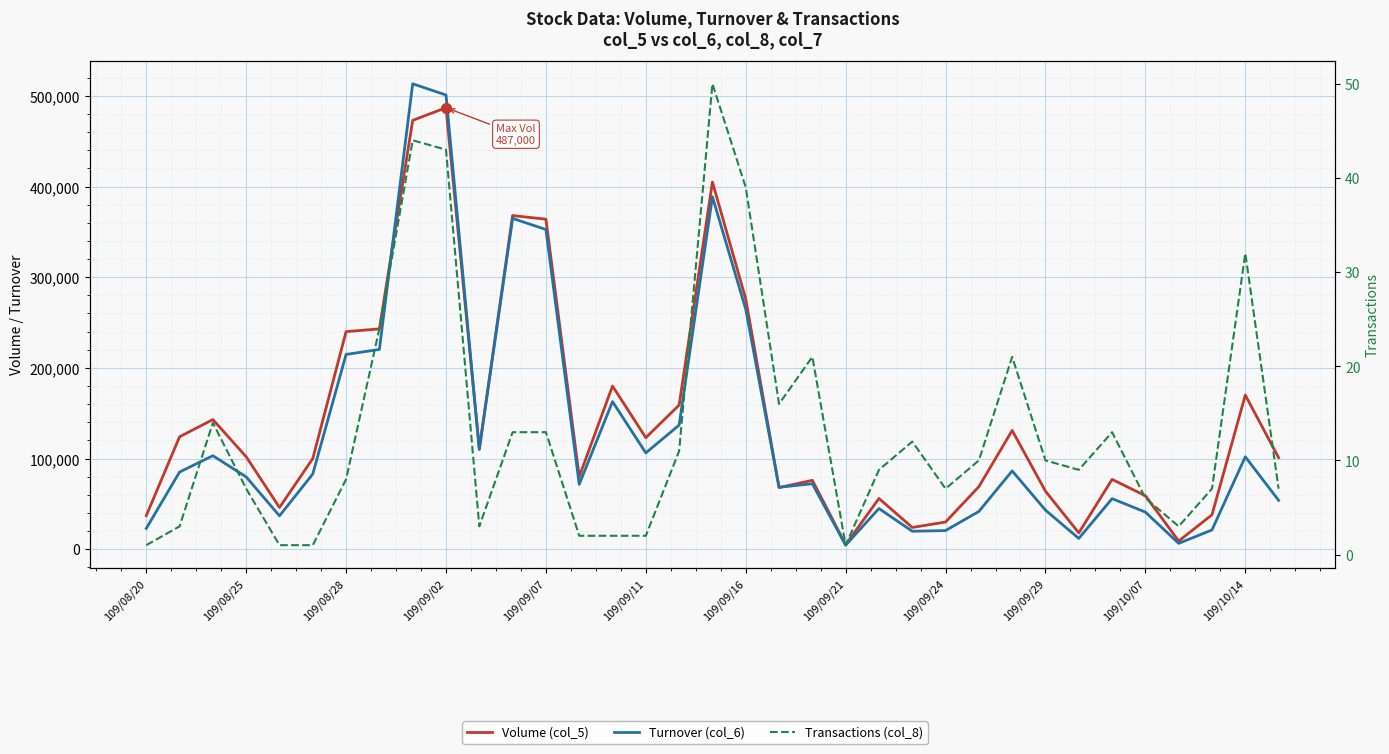

What is the lowest value of the Volume (col_5) series?

5000